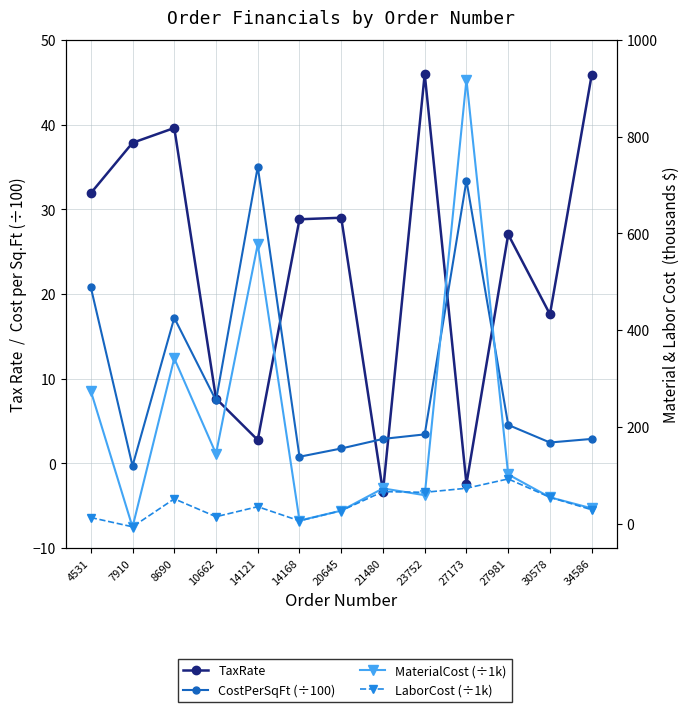

Reading left to right, list all the values displayed in this chart.

TaxRate: 31.9	37.9	39.6	7.7	2.8	28.8	29.0	-3.4	46.0	-2.4	27.0	17.6	45.9
CostPerSqFt (÷100): 20.8	-0.3	17.2	7.4	35.0	0.8	1.7	2.9	3.4	33.4	4.5	2.5	2.9
MaterialCost (÷1k): 274.6	-6.9	341.9	144.7	577.8	6.7	27.1	73.1	59.1	918.1	102.0	54.8	32.0
LaborCost (÷1k): 12.9	-6.2	51.6	14.6	35.3	6.1	27.1	66.5	65.0	73.4	92.7	54.8	29.1